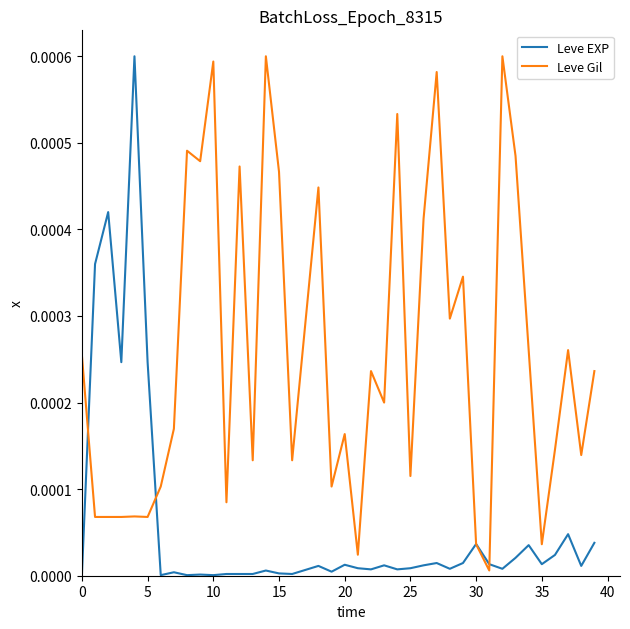

List the series in order of their overall mean, highest first.

Leve Gil, Leve EXP